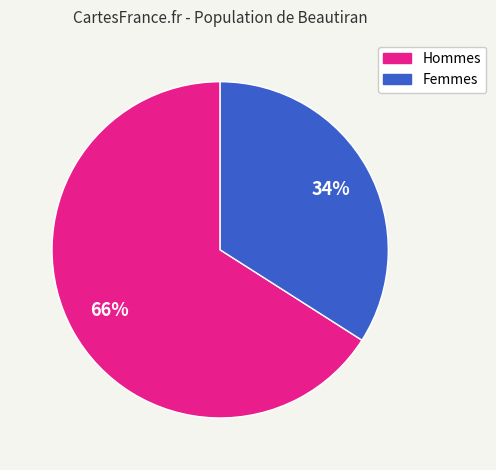

Is the sum of Femmes and Hommes greater than half?

Yes